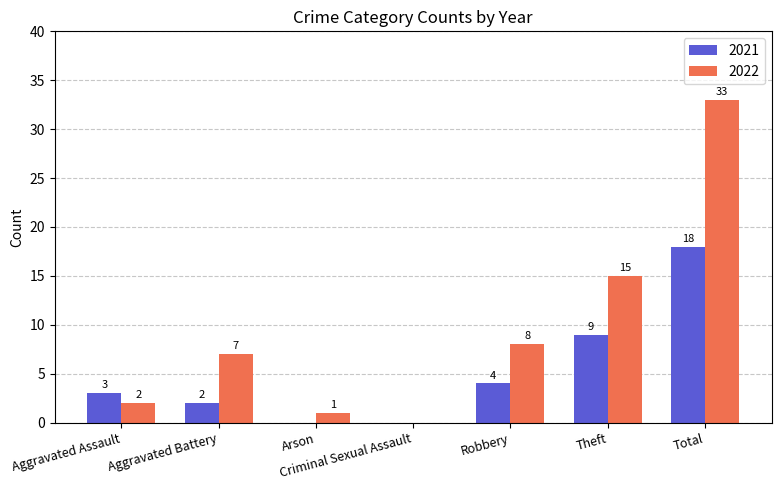

At which category does the chart reach its peak across all series?

Total